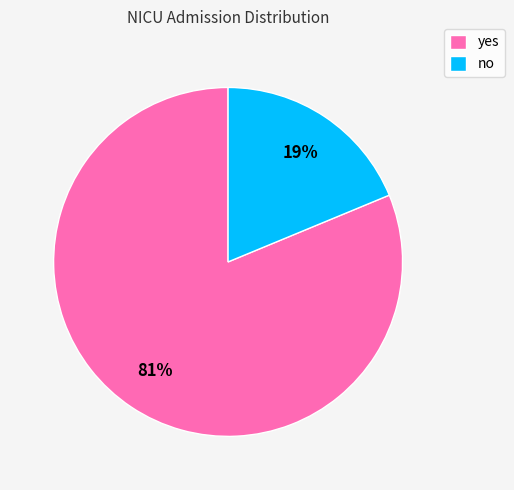

What percentage is the no slice, to the nearest percent?

19%